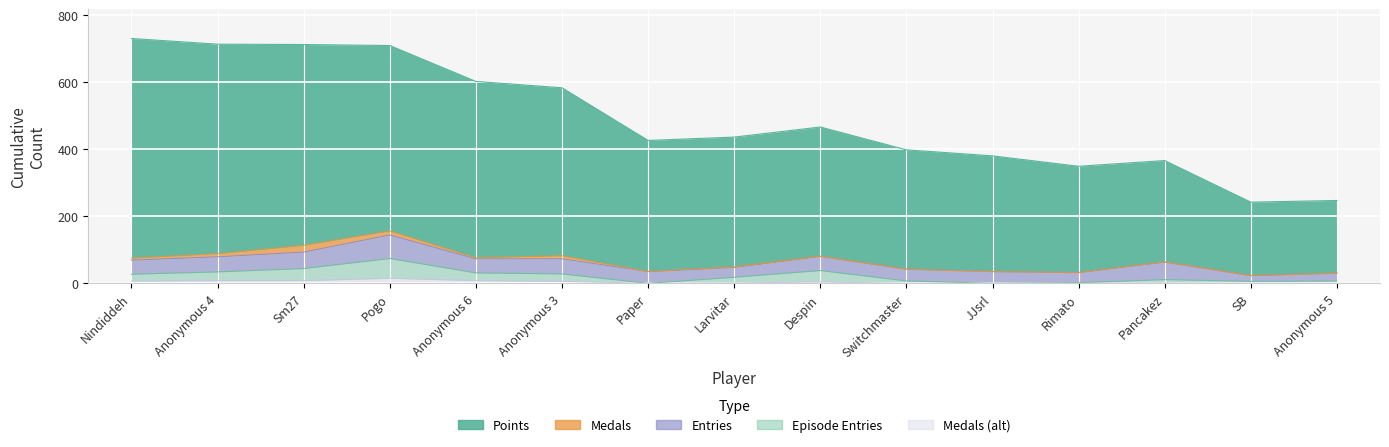

Which label corresponds to the smallest value in the chart?

Paper